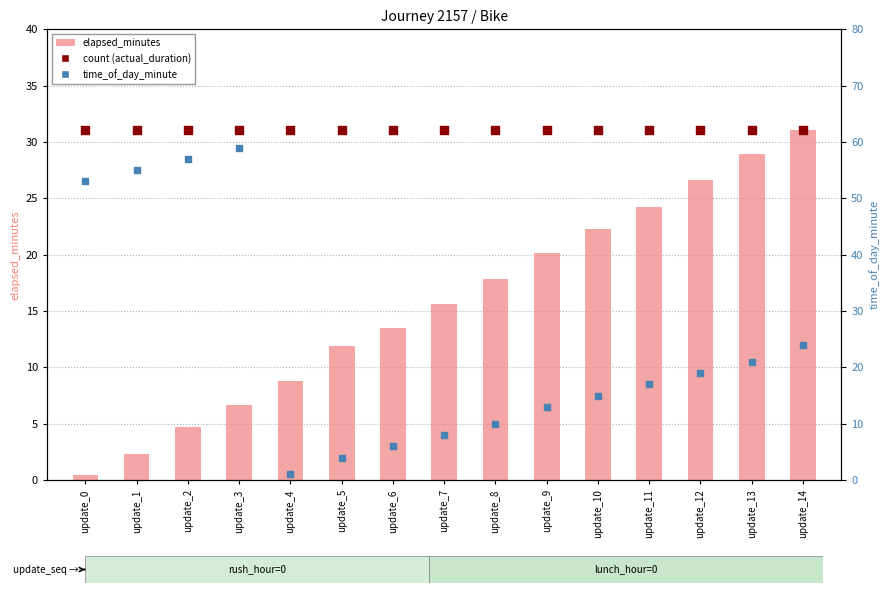

At which category is the sum across all series the highest?

update_3